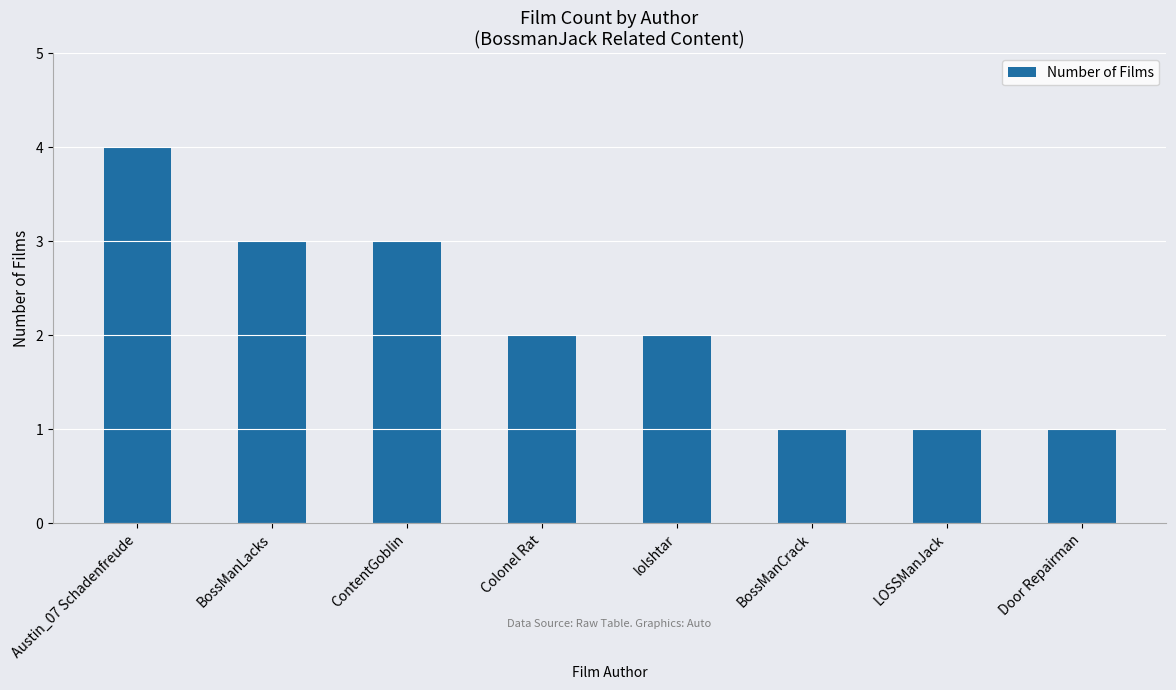

What is the maximum value shown in the chart?

4